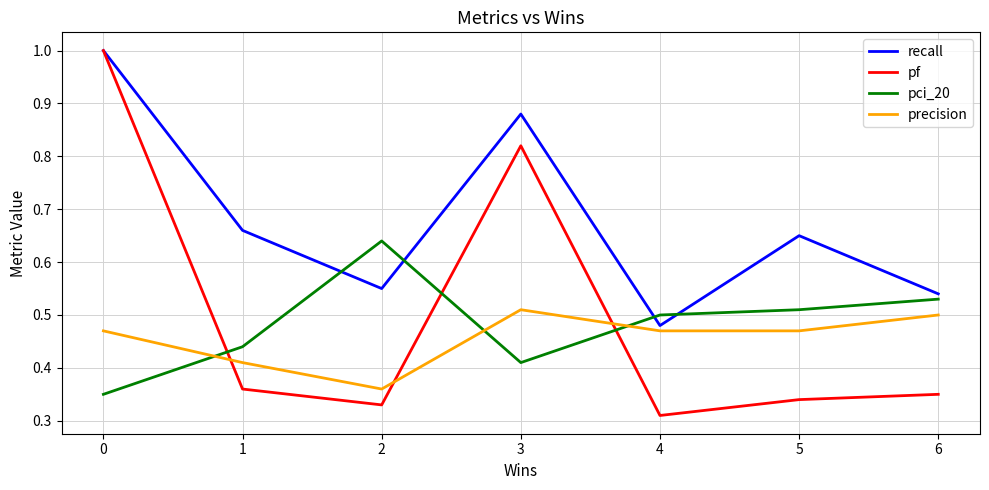

Does the chart display data point markers on the line(s)?

No